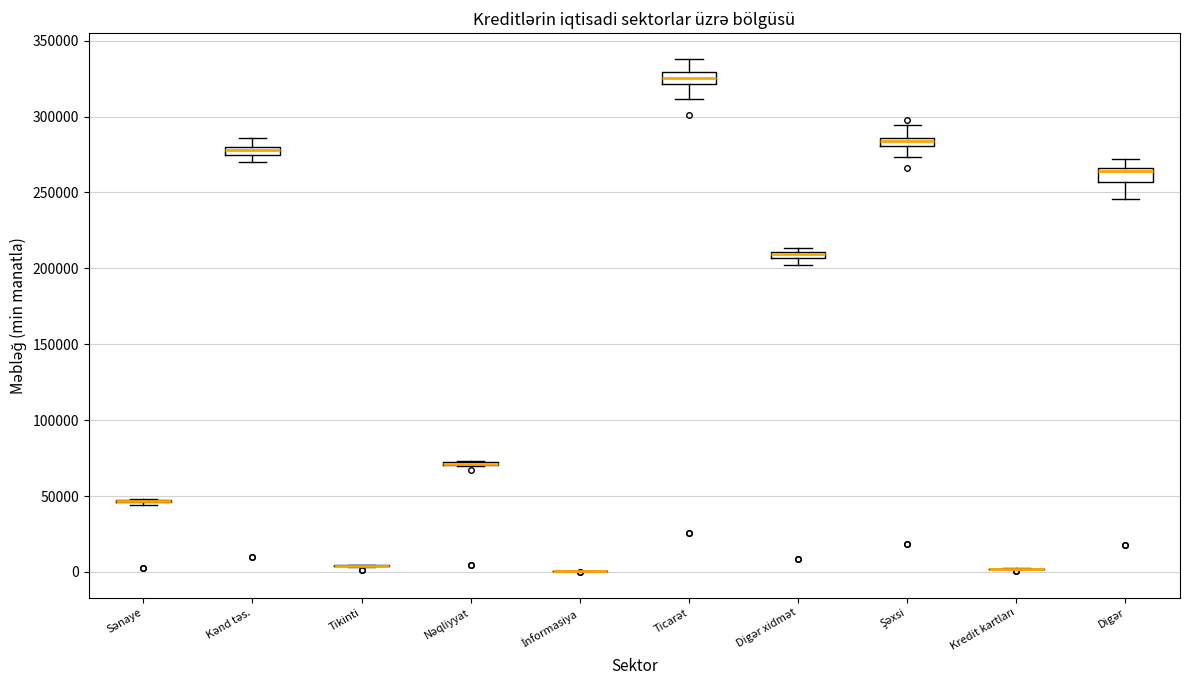

Where is the upper edge of the box for Digər xidmət on the y-axis? The values are not printed on the chart, so give them approximately, as read against the axis.

210000